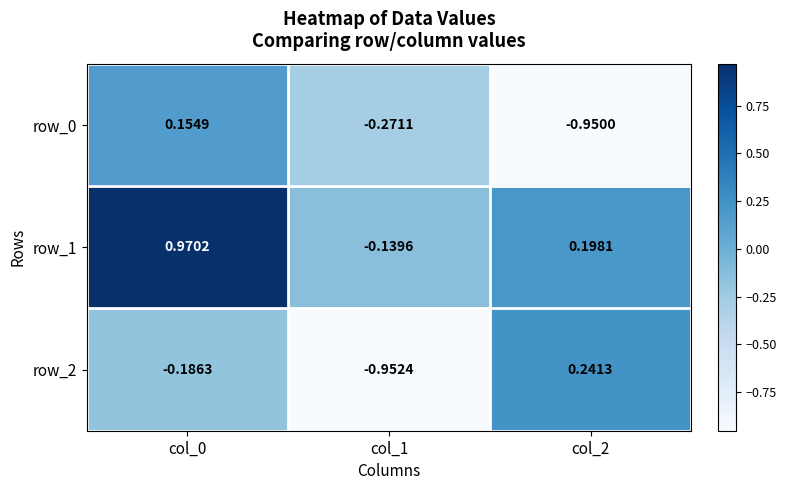

Is the value of row_0 at col_1 greater than the value of row_1 at col_0?

No